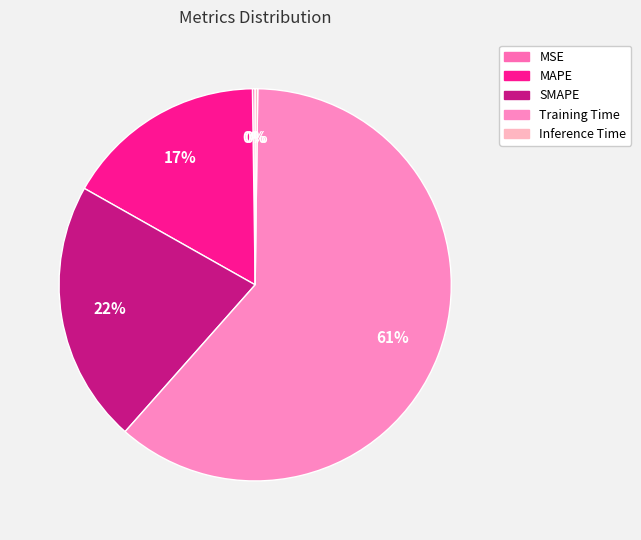

The SMAPE slice represents 22% of the pie. True or false?

True